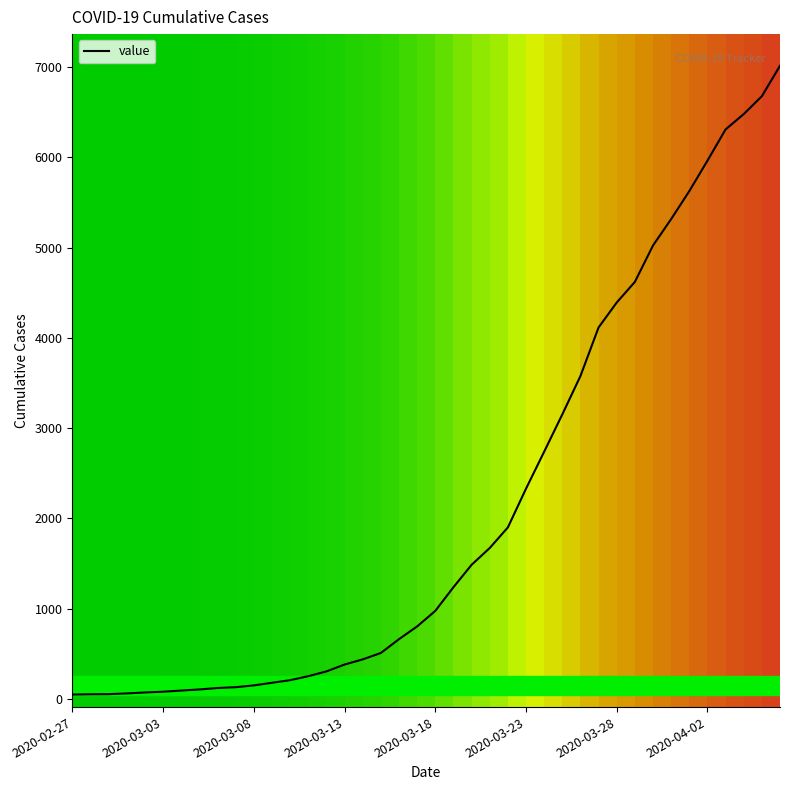

How many distinct data groups are displayed?

1